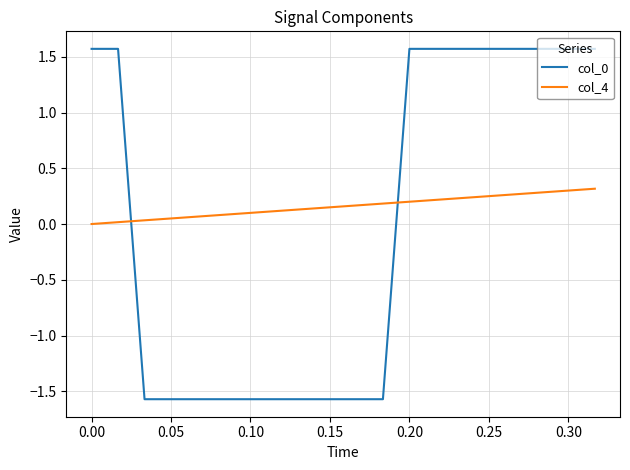

What is the minimum value for col_0?

-1.6